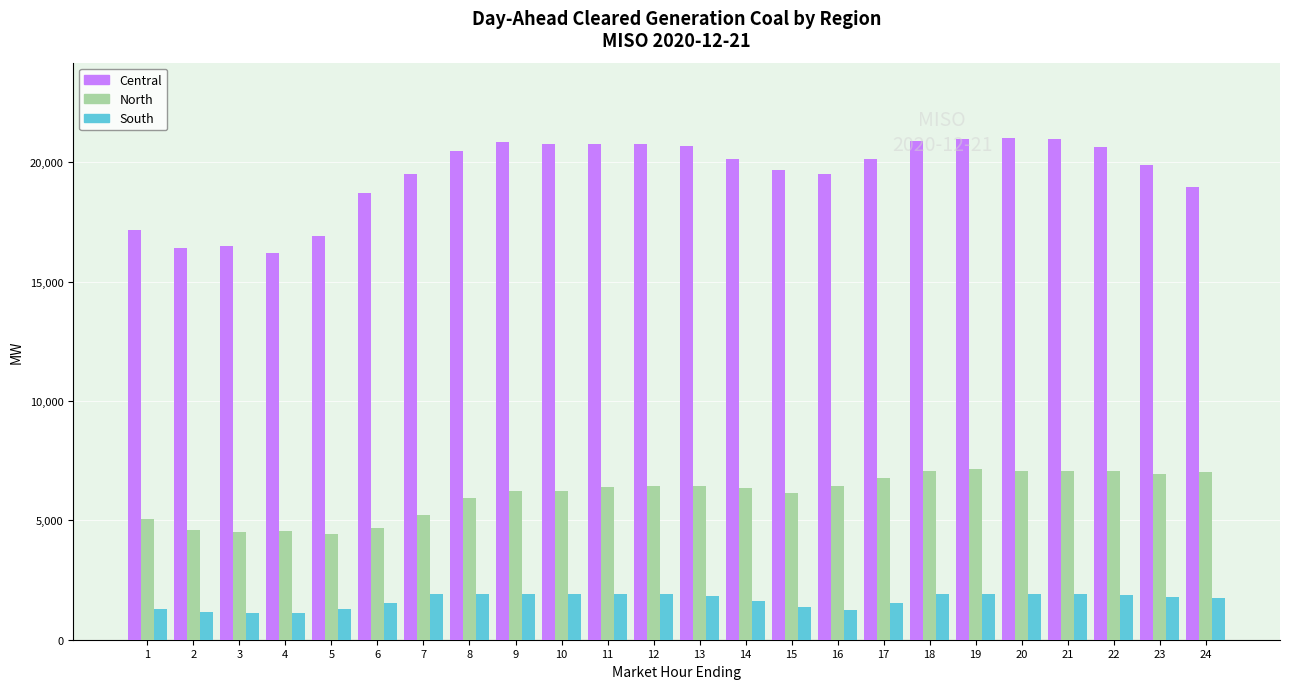

What is the difference between the highest and lowest values at 5?

15620.7